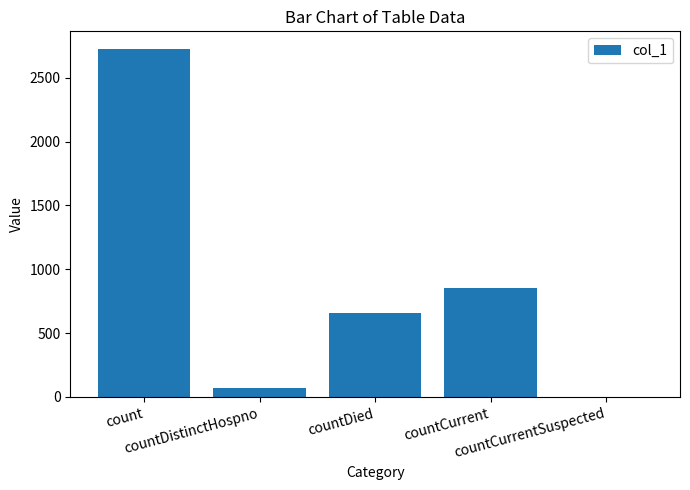

Read the value at count.

2727